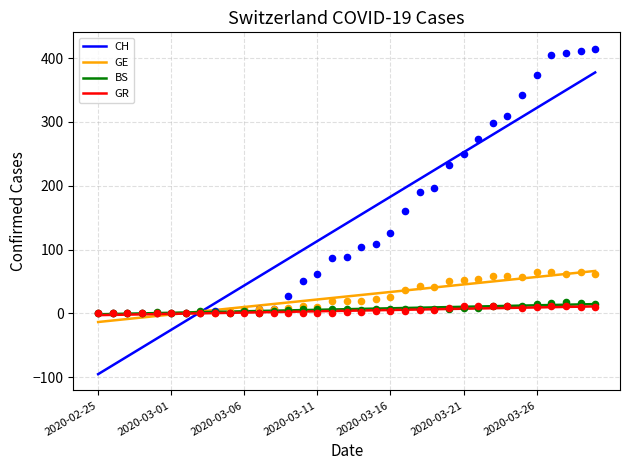

What are all the series names shown in the legend?

CH, GE, BS, GR